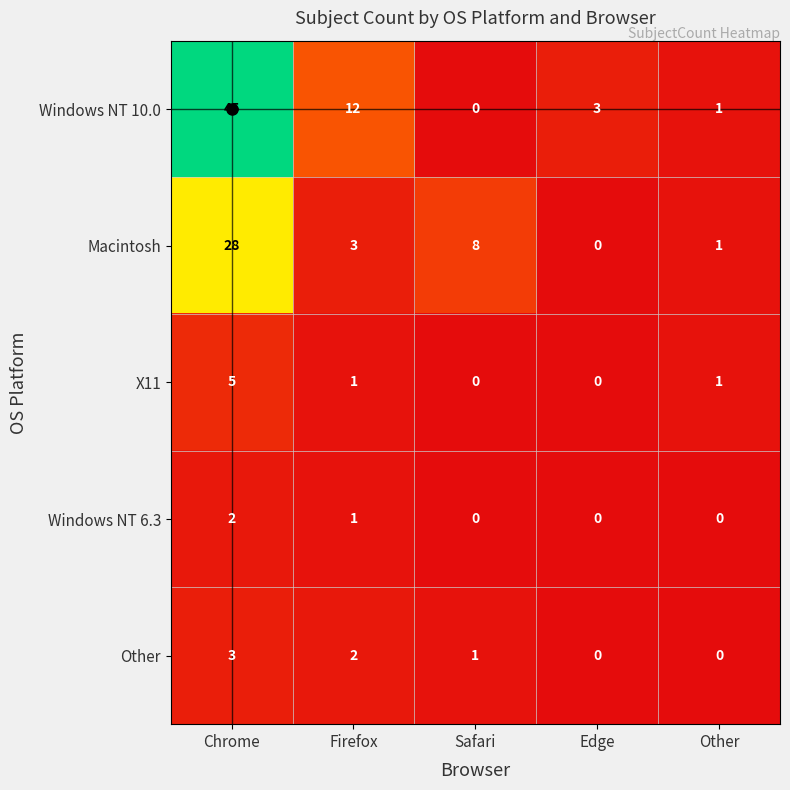

What is the average value of the Macintosh series?

8